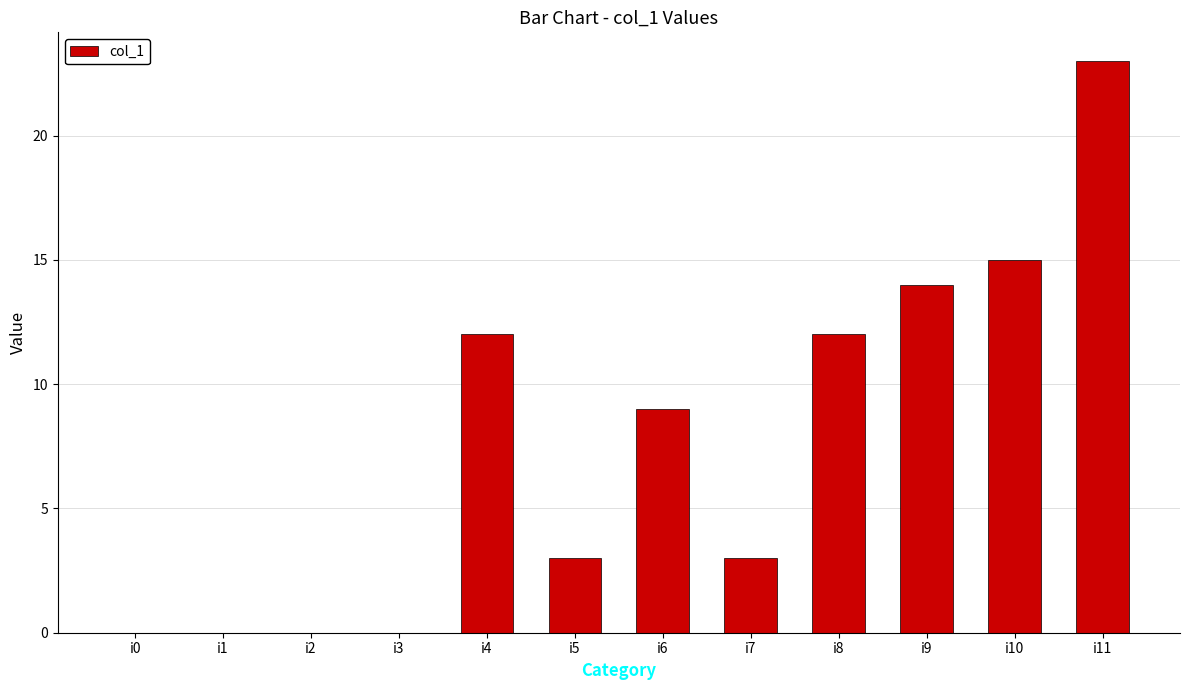

The chart shows a value of 14 at i3. True or false?

False